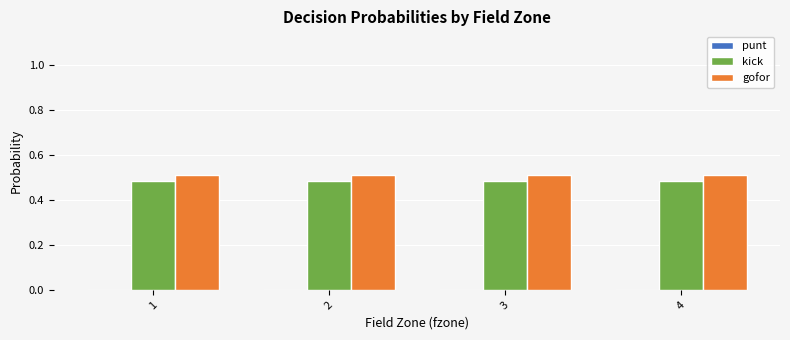

What is the total value across all series at 1?

1.0